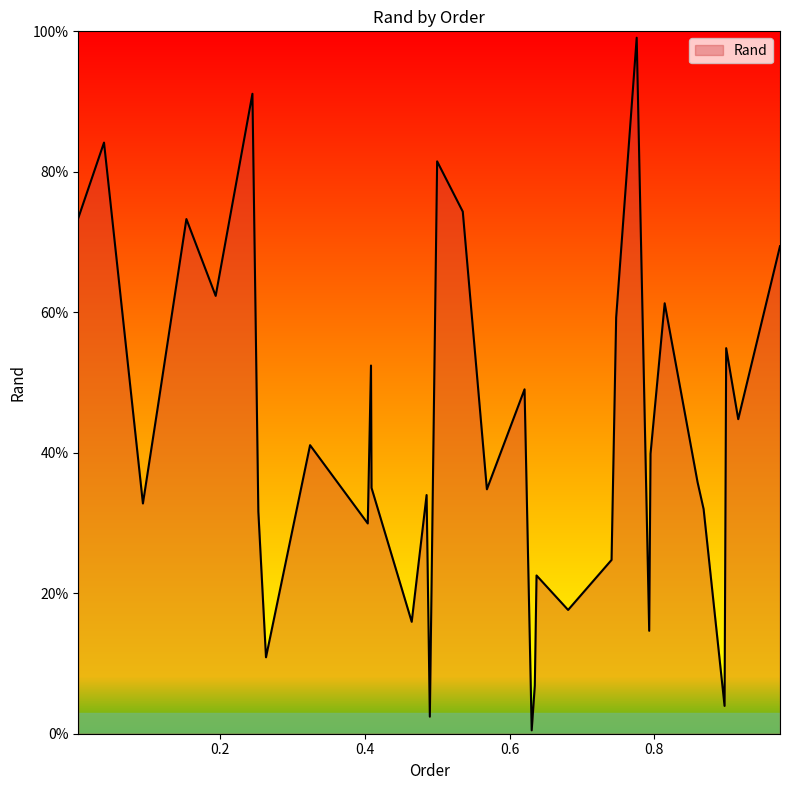

Does the chart have visible grid lines?

No